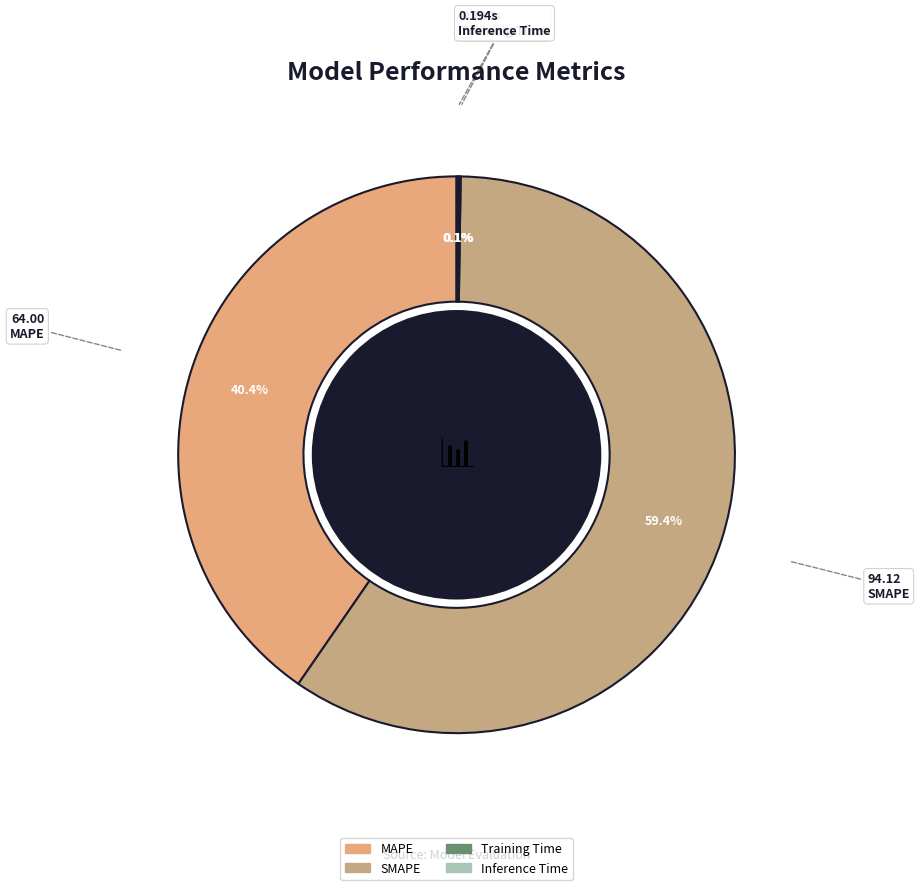

Which has a higher value, Inference Time or SMAPE?

SMAPE